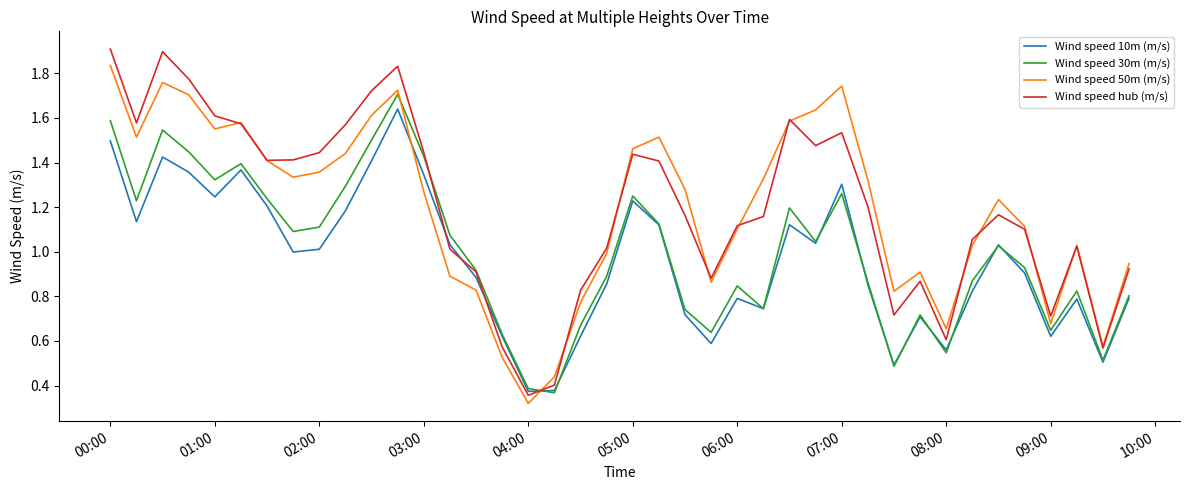

What are all the series names shown in the legend?

Wind speed 10m (m/s), Wind speed 30m (m/s), Wind speed 50m (m/s), Wind speed hub (m/s)